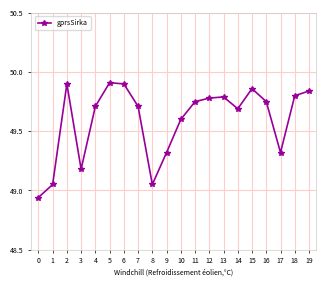

Does the chart have visible grid lines?

Yes